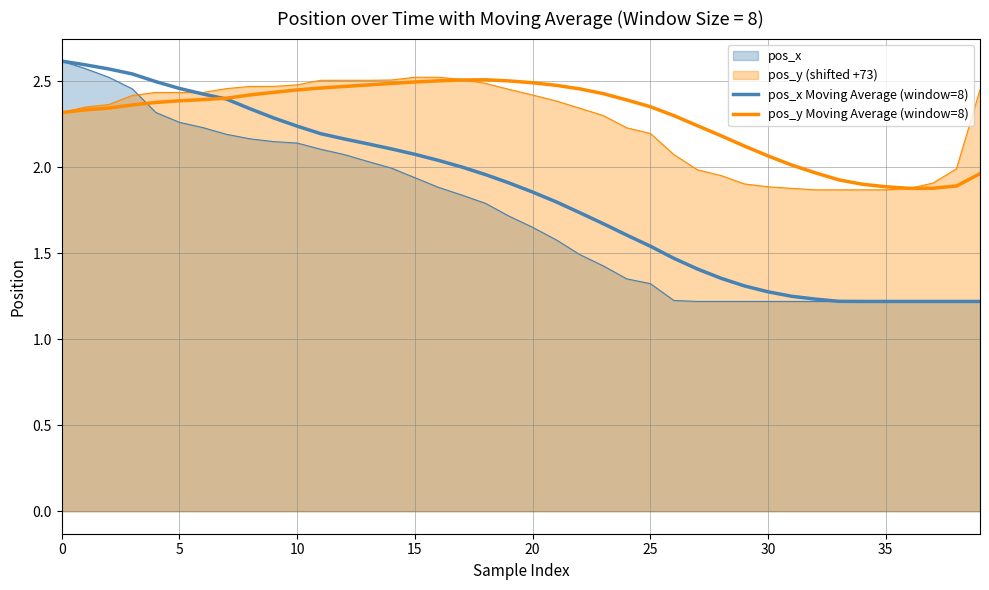

How many distinct data groups are displayed?

4